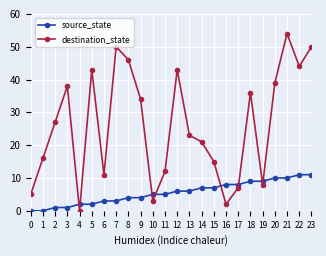

Where do source_state and destination_state first cross each other?

3 and 4